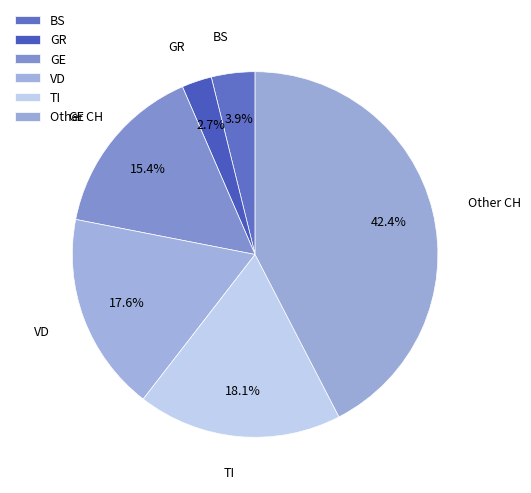

Count the number of slices in the pie.

6